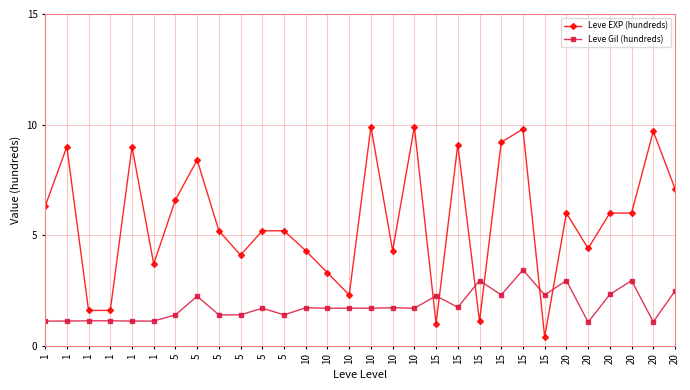

What is the difference between the Leve EXP (hundreds) values at 1 and 20?

2.8